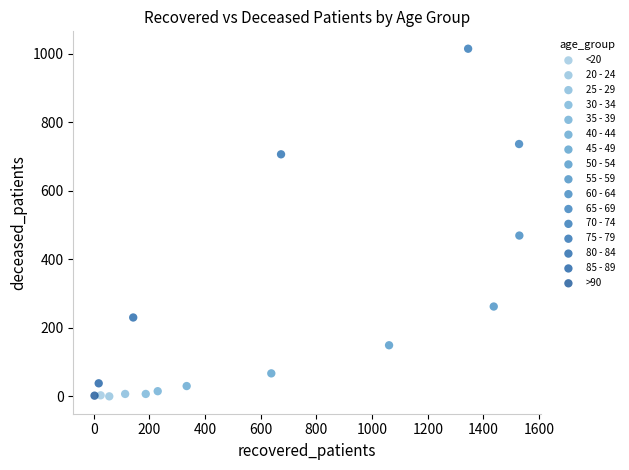

What are all the series names shown in the legend?

<20, 20 - 24, 25 - 29, 30 - 34, 35 - 39, 40 - 44, 45 - 49, 50 - 54, 55 - 59, 60 - 64, 65 - 69, 70 - 74, 75 - 79, 80 - 84, 85 - 89, >90